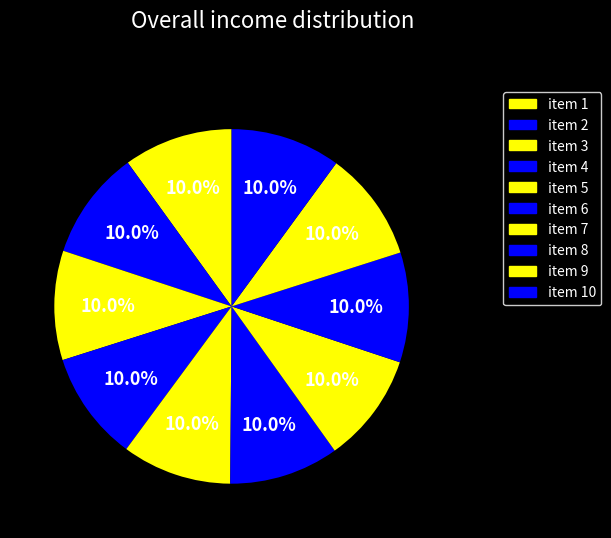

To the nearest percent, what is the combined percentage of item 3 and item 1?

20%